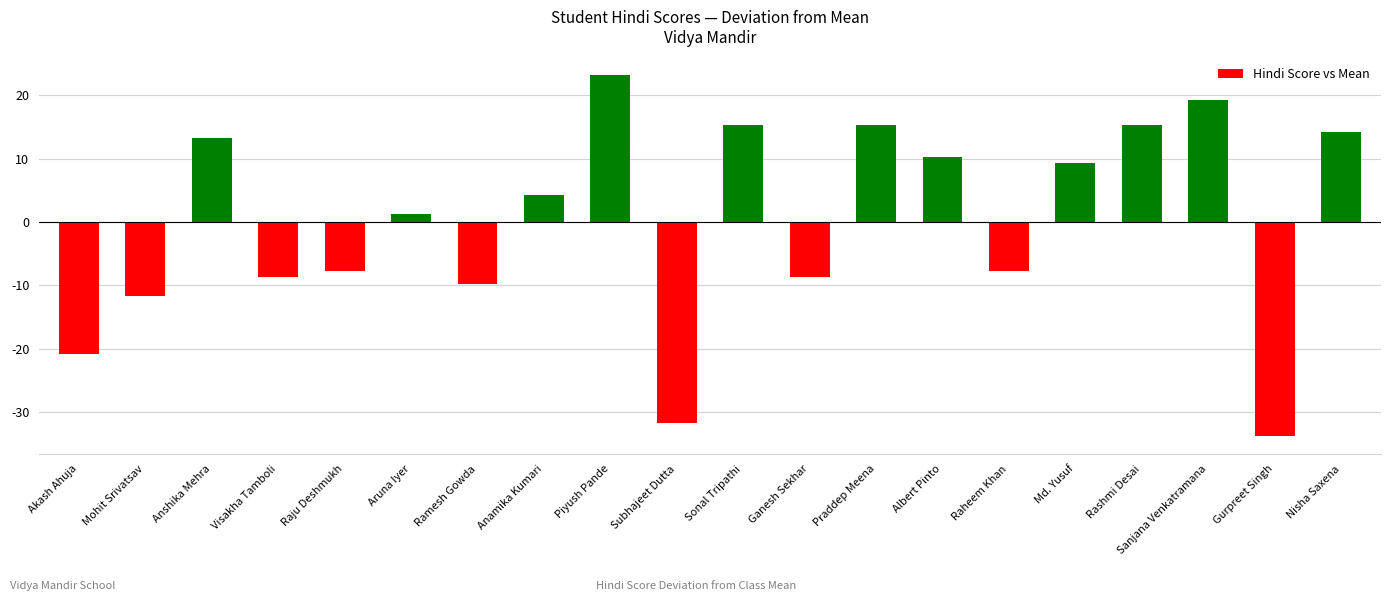

Which label corresponds to the smallest value in the chart?

Gurpreet Singh